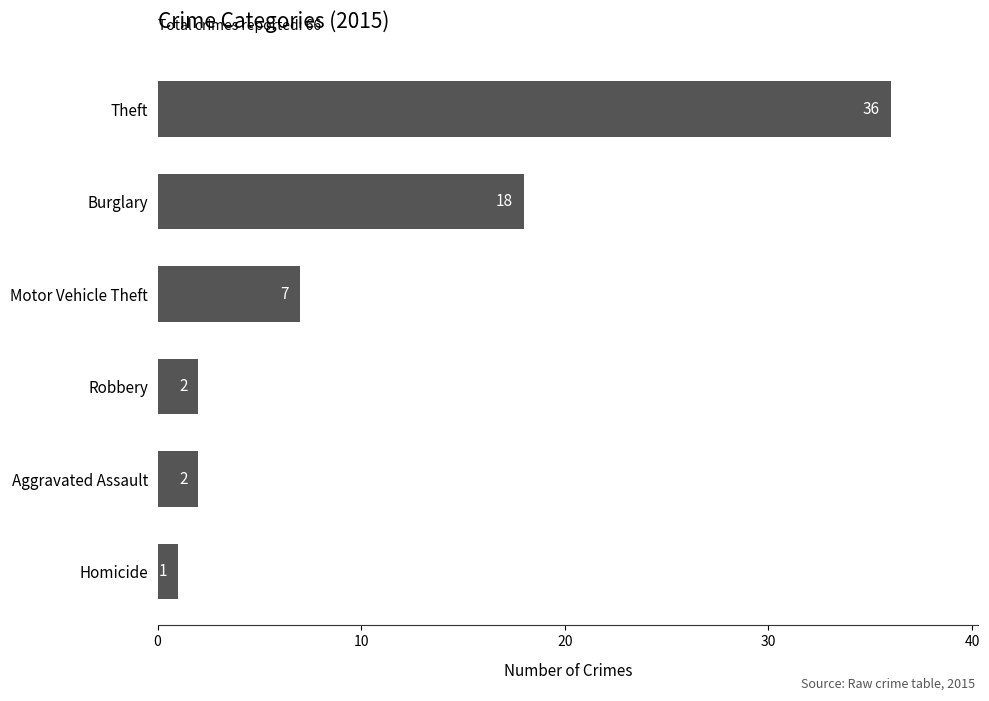

What is the ratio of the value at Theft to the value at Robbery?

18.0